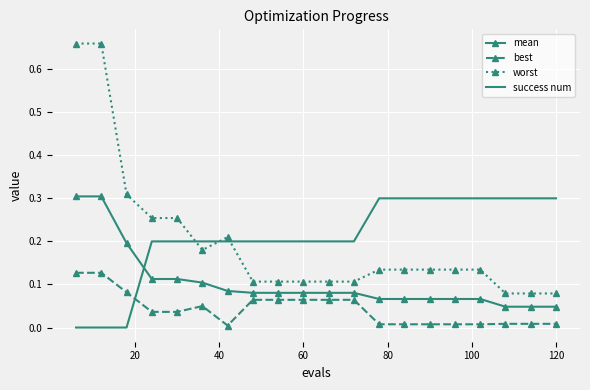

How many intersections are there between success num and best?

1